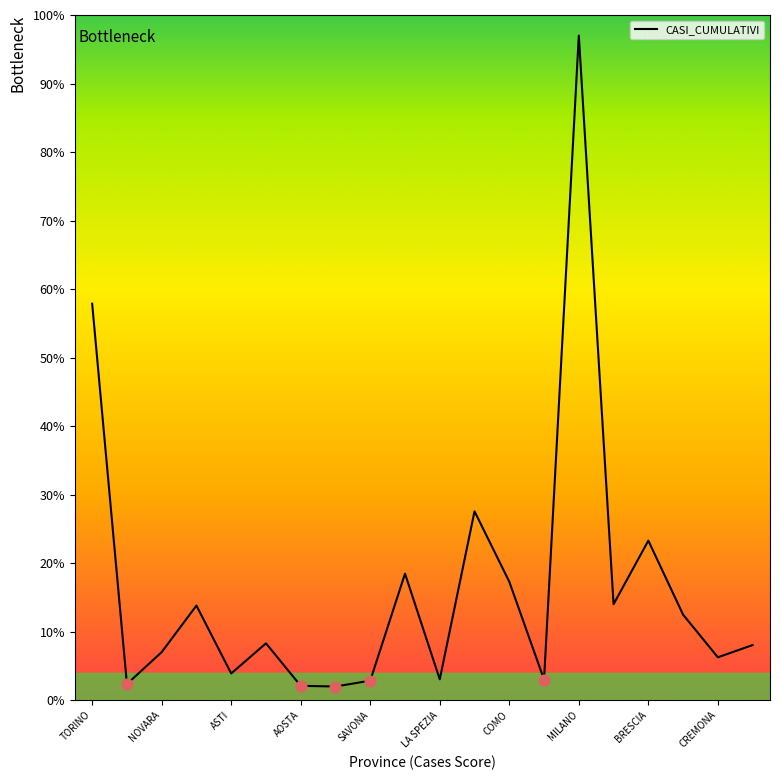

What is the difference between the maximum and minimum values?

95.0